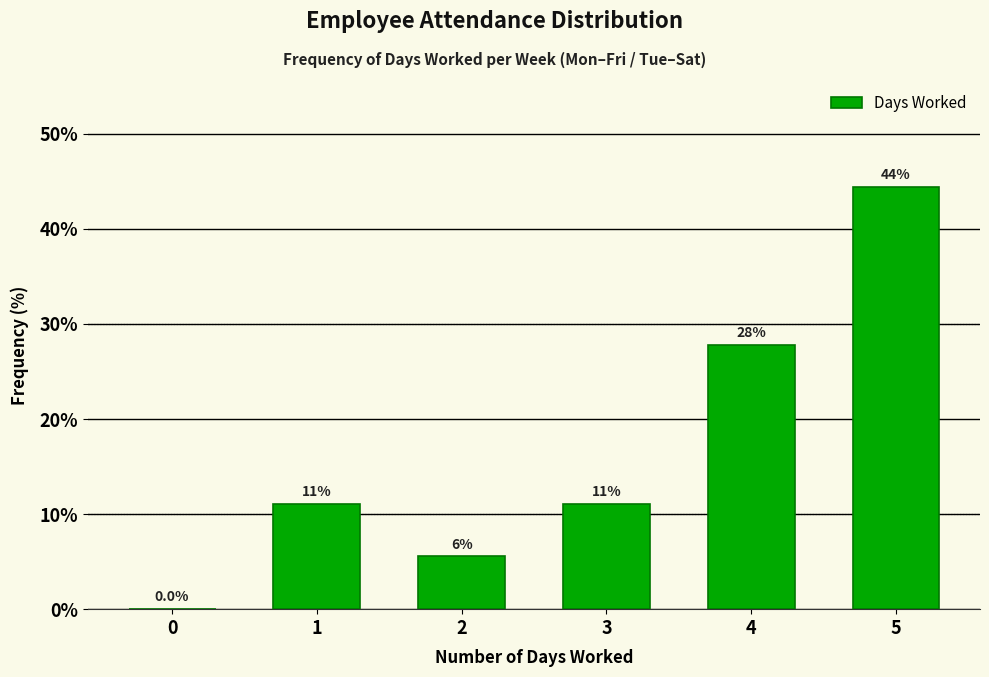

Are the bars horizontal?

No